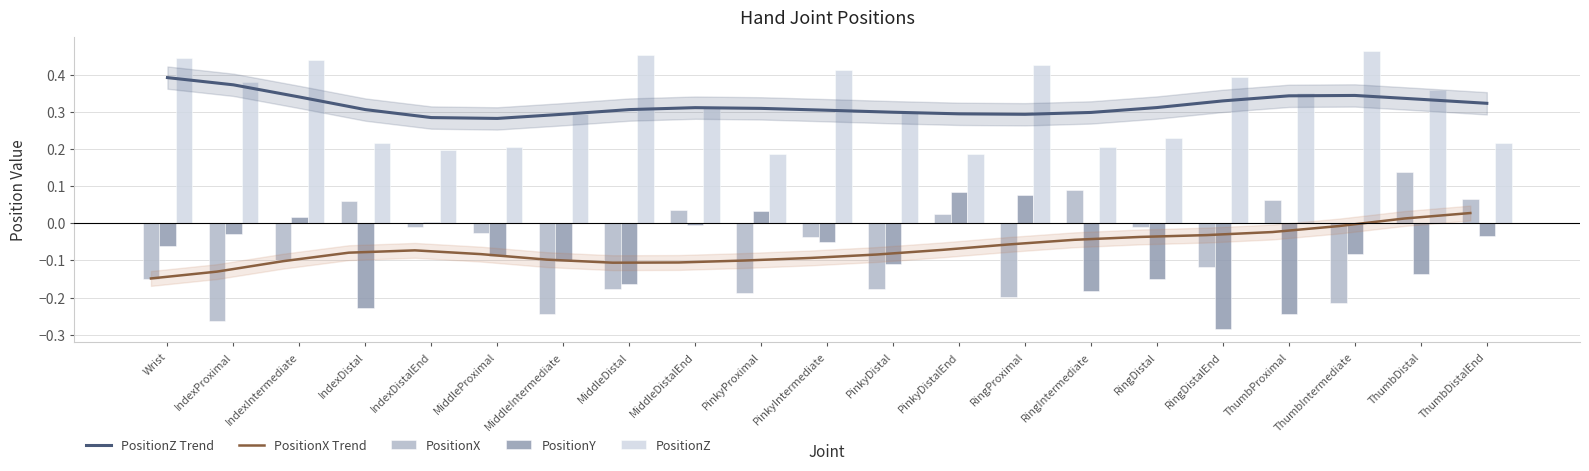

How many values in PositionY are below zero?

16